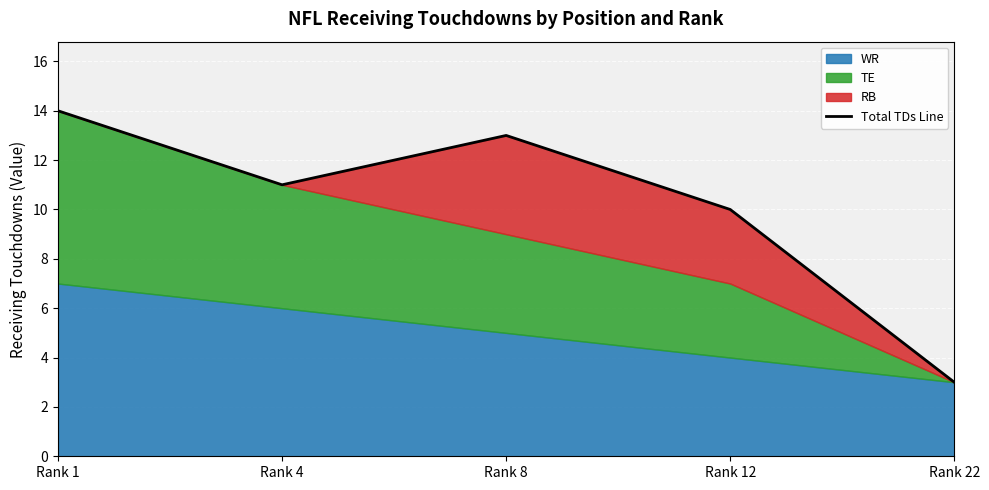

What is the difference between the second highest and minimum values?

10